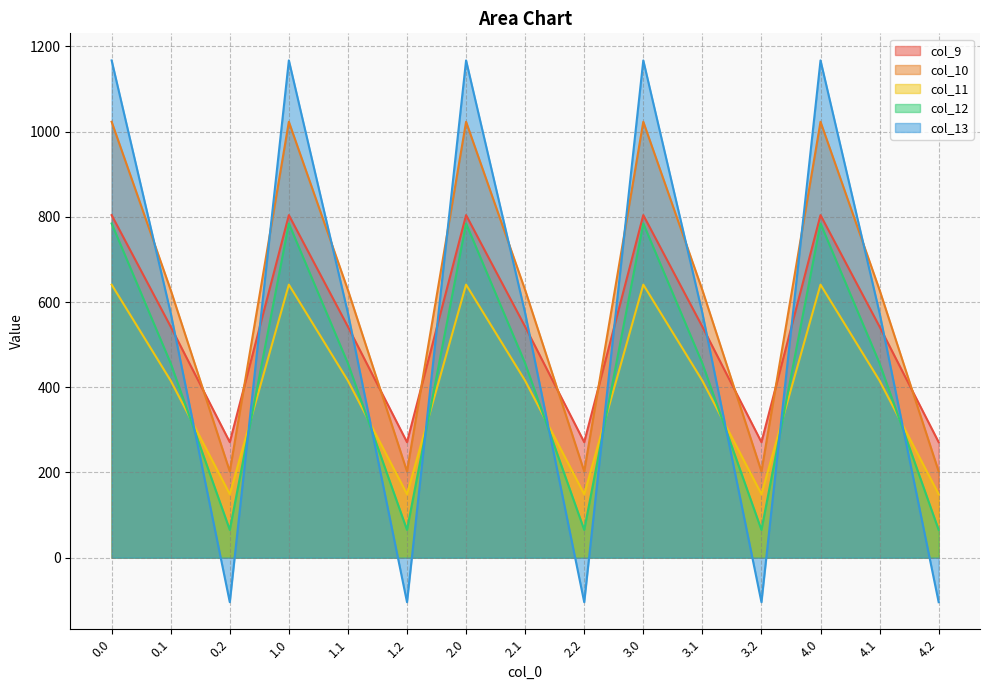

The col_12 series shows 784.4 at 1.0. True or false?

True